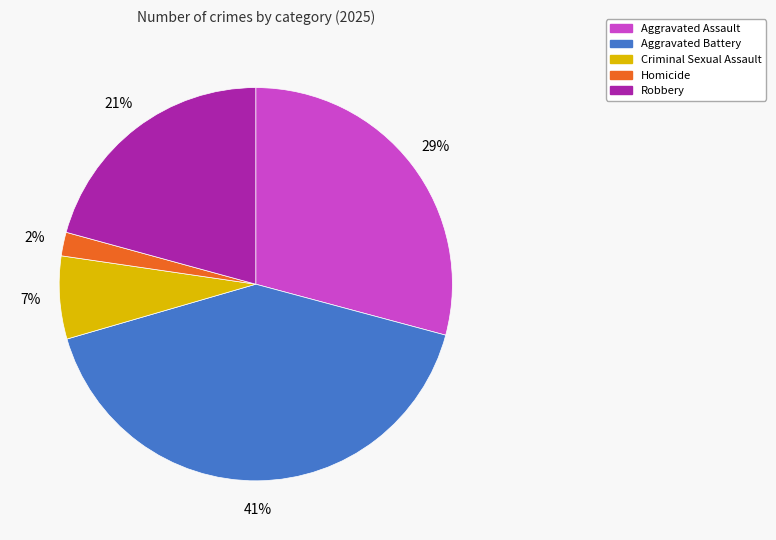

Approximately how many times larger is the value at Aggravated Battery compared to Aggravated Assault?

1.4